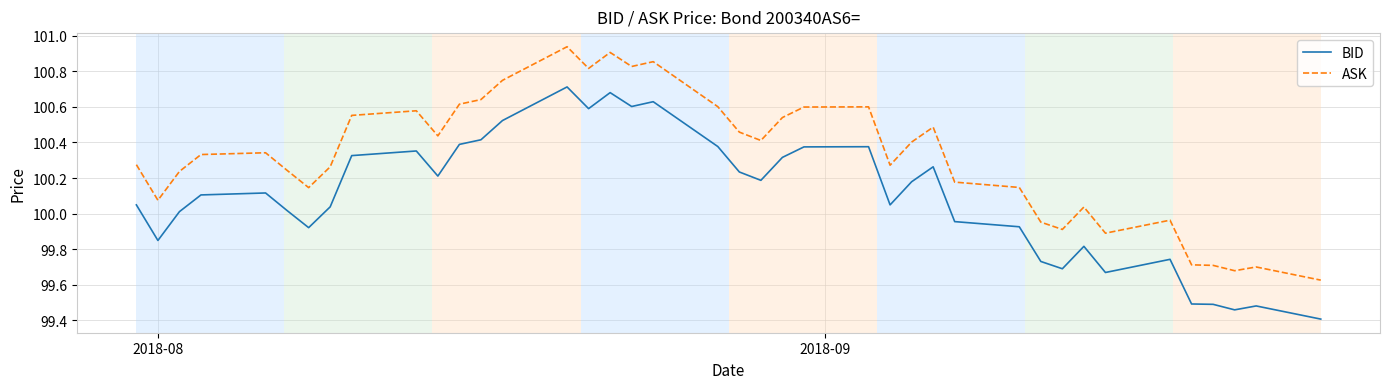

What is the minimum value shown in the chart?

99.4